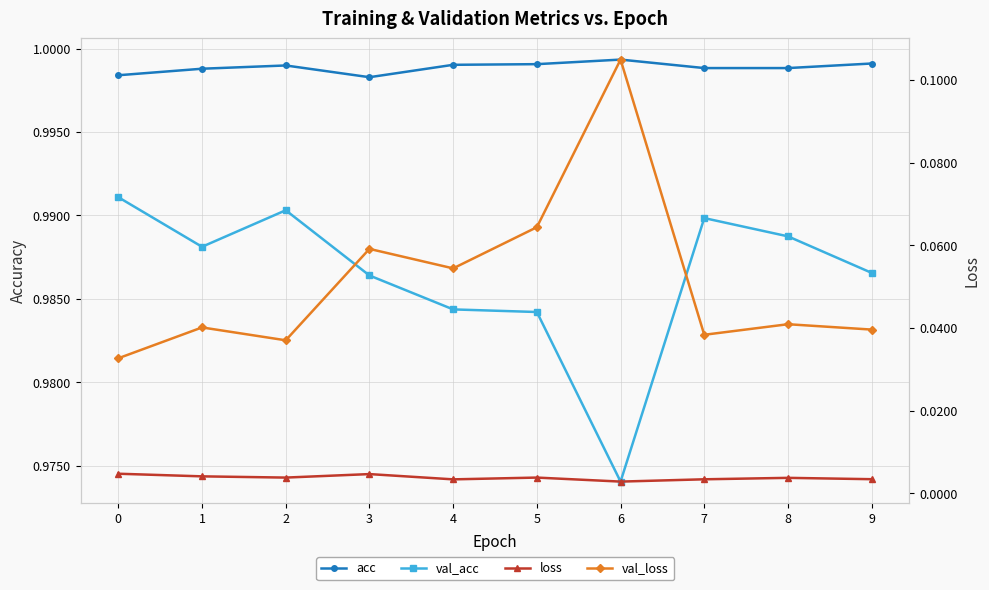

True or false: acc and val_loss cross at least once.

False